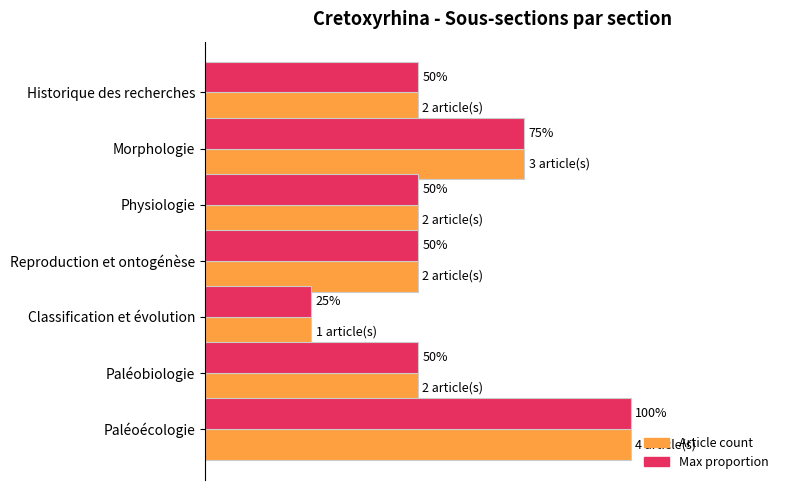

At which category does the chart reach its peak across all series?

Paléoécologie